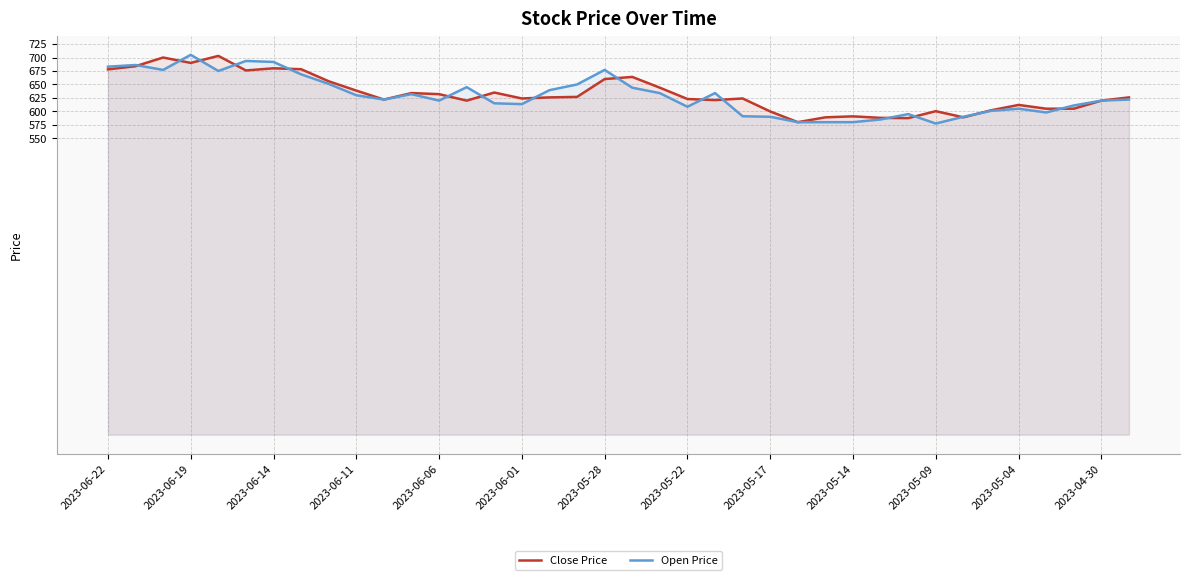

What is the greatest value displayed?

705.0